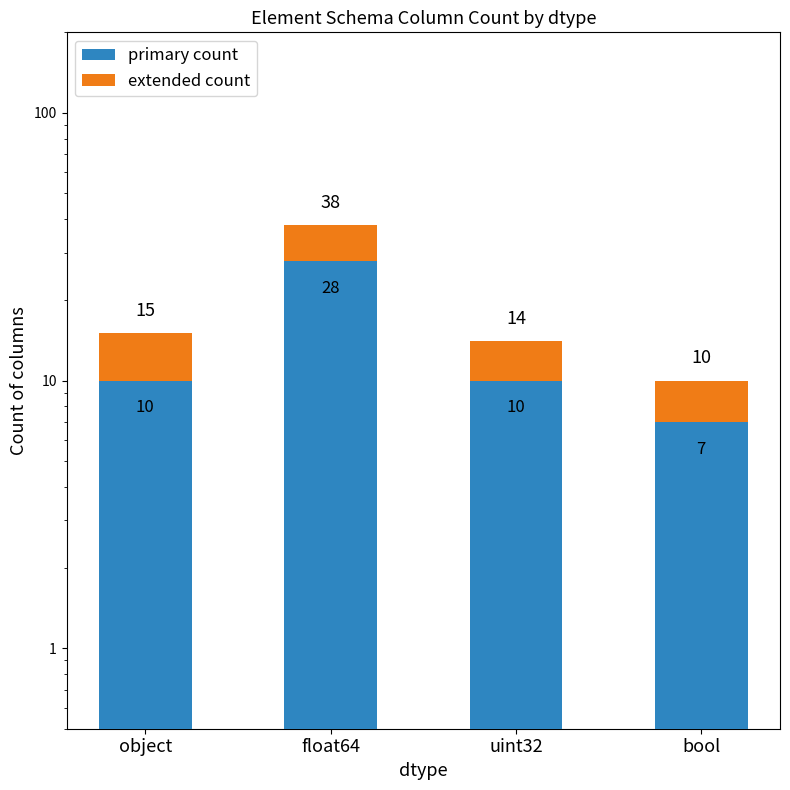

List the series in order of their peak value, lowest first.

extended count, primary count